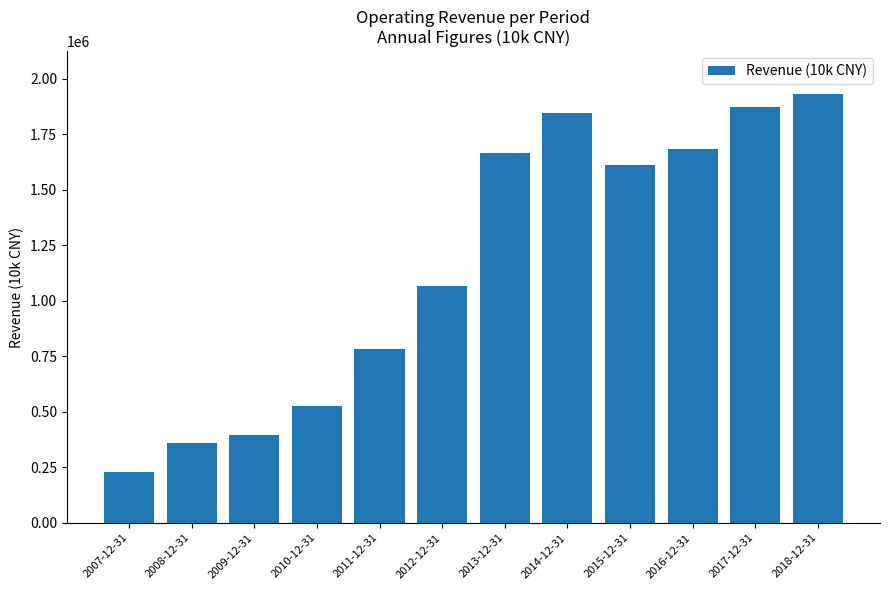

What position from the right is 2008-12-31?

11